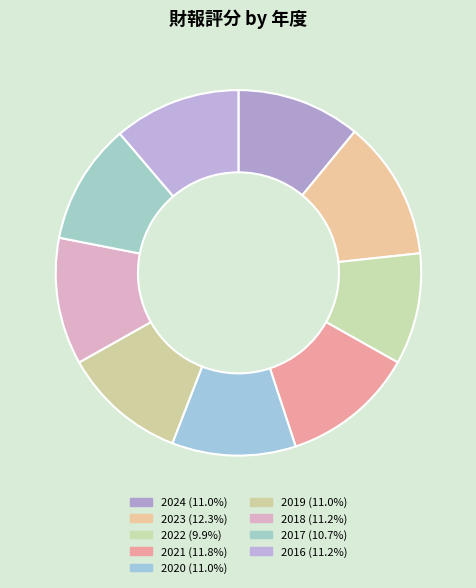

Count the number of slices in the pie.

9